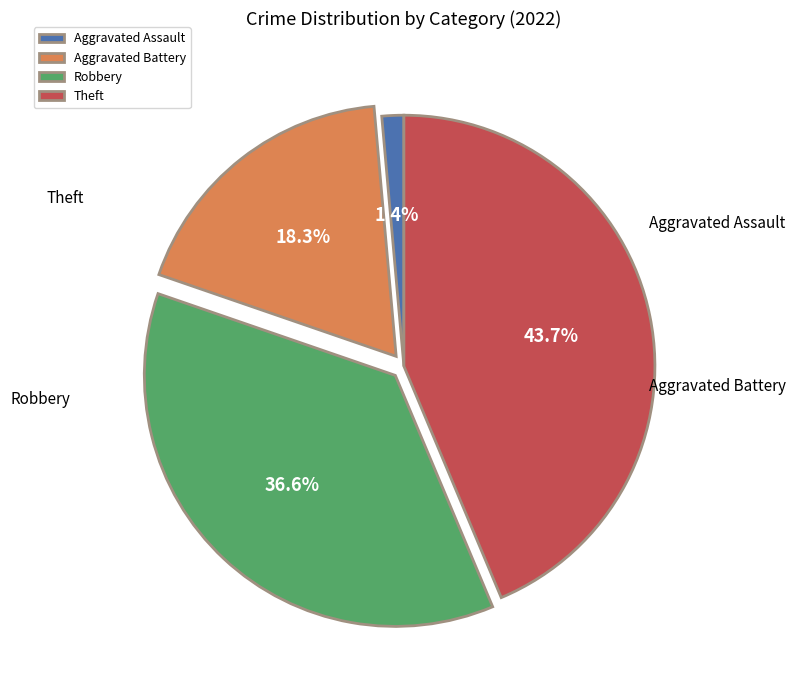

To the nearest percent, what is the combined percentage of Aggravated Battery and Aggravated Assault?

20%